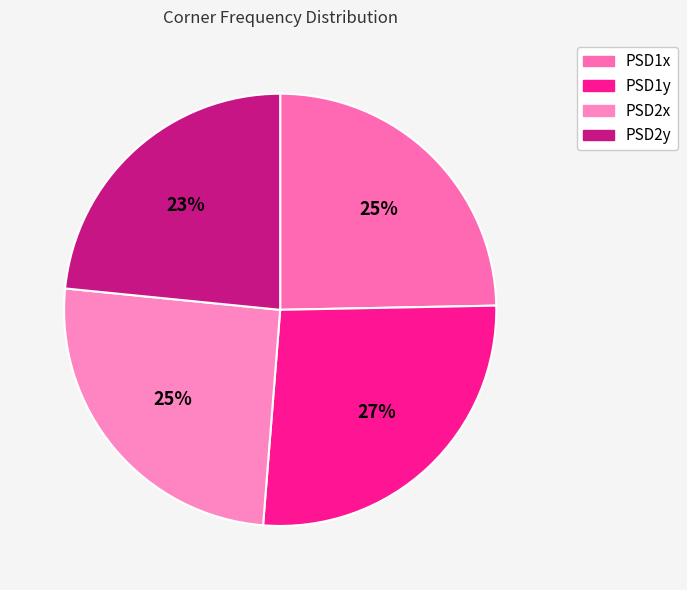

How many slices are in this pie chart?

4